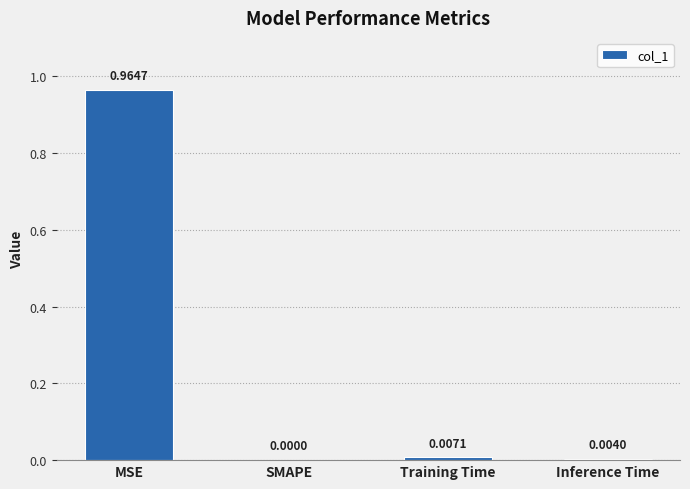

At which category does the chart reach its peak across all series?

MSE